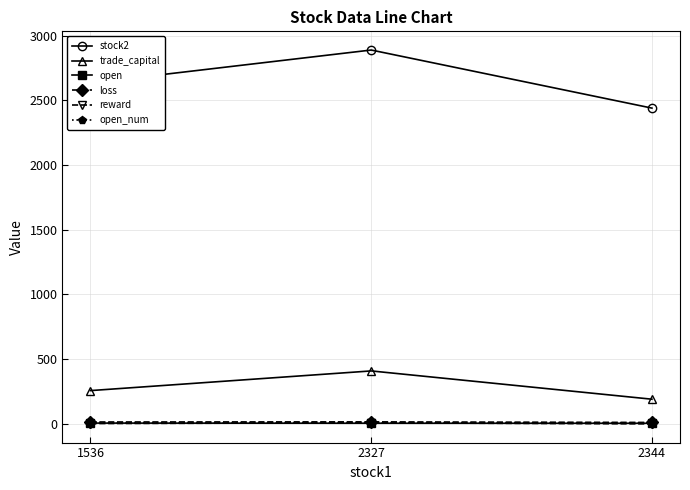

What is the spread (max minus min) of values at 1536?

2632.4